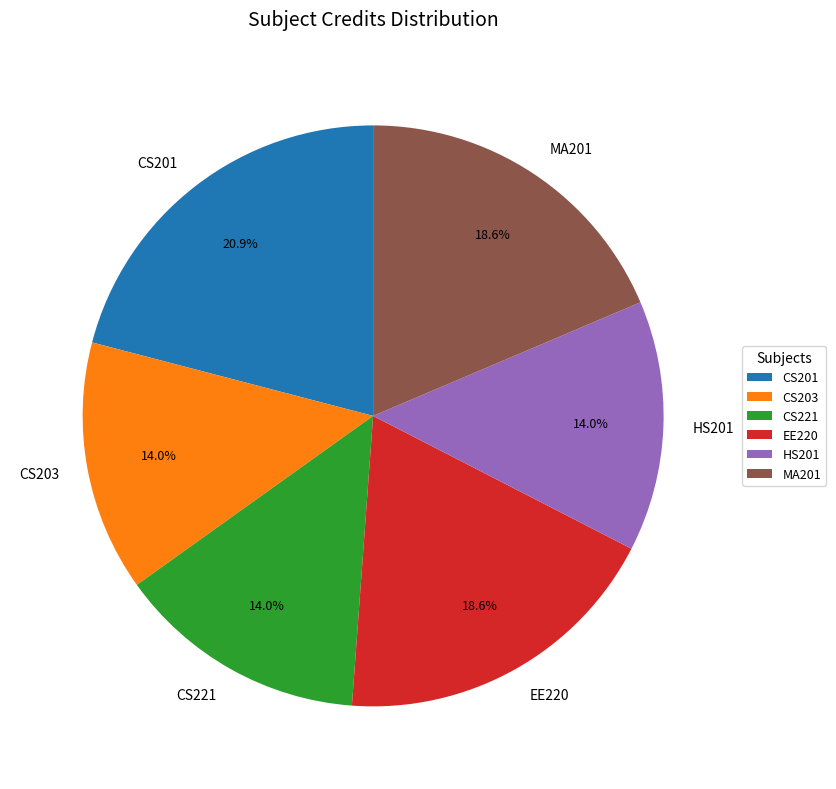

Does MA201 represent more than half of the total?

No